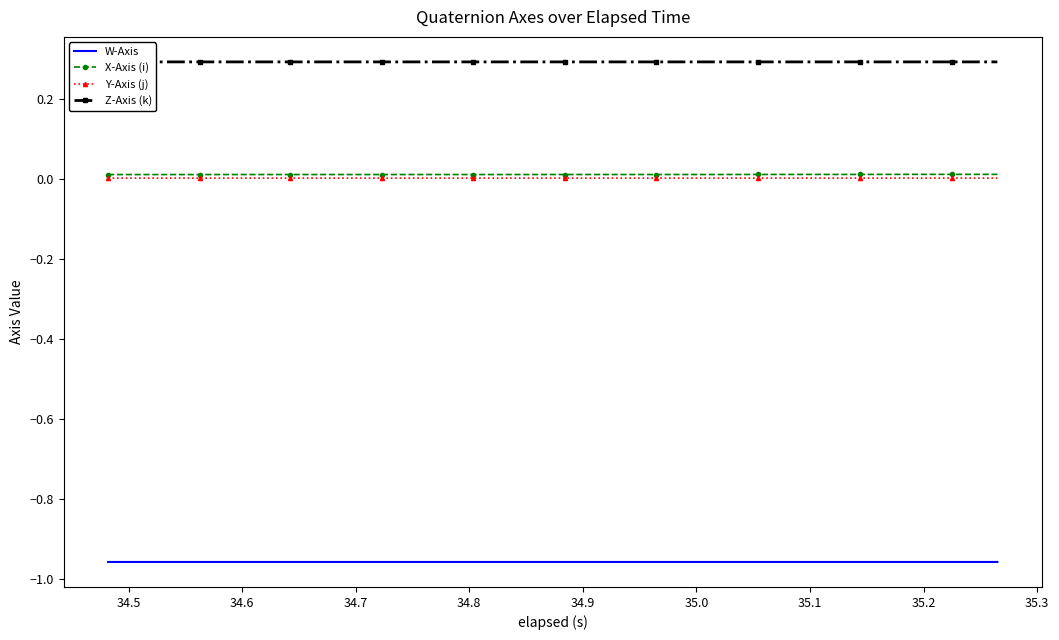

How many lines are shown in the chart?

4